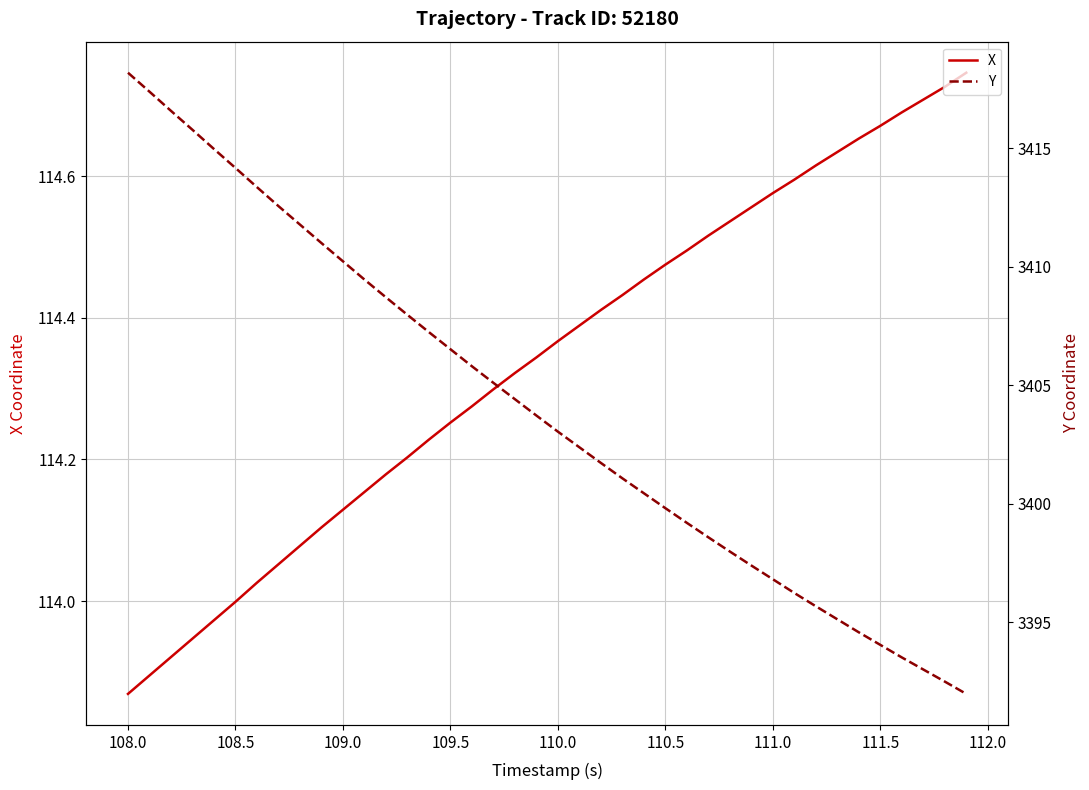

Which category has the lowest value in the X series?

108.0